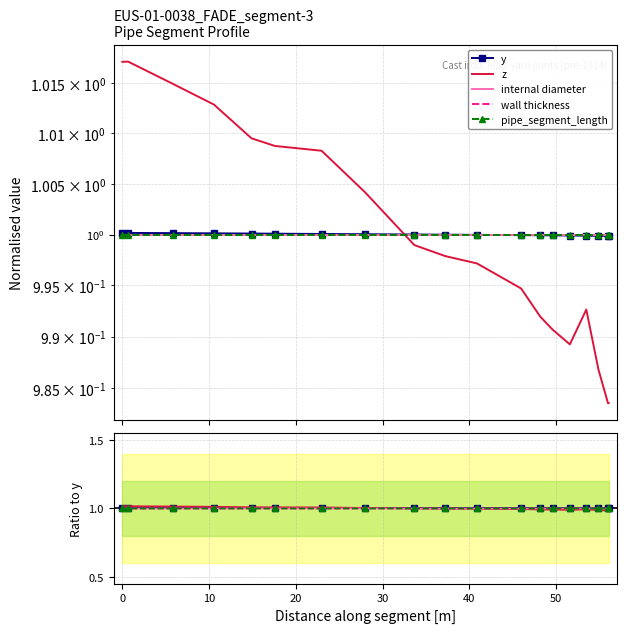

Is it true that internal diameter equals 1.0 at 10?

True